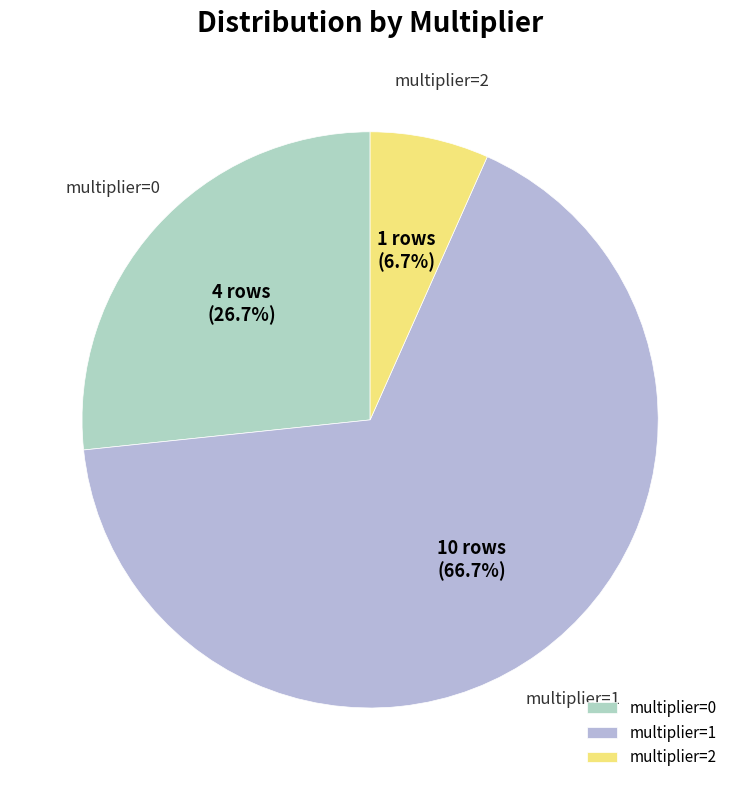

Is there a majority slice in this chart?

Yes